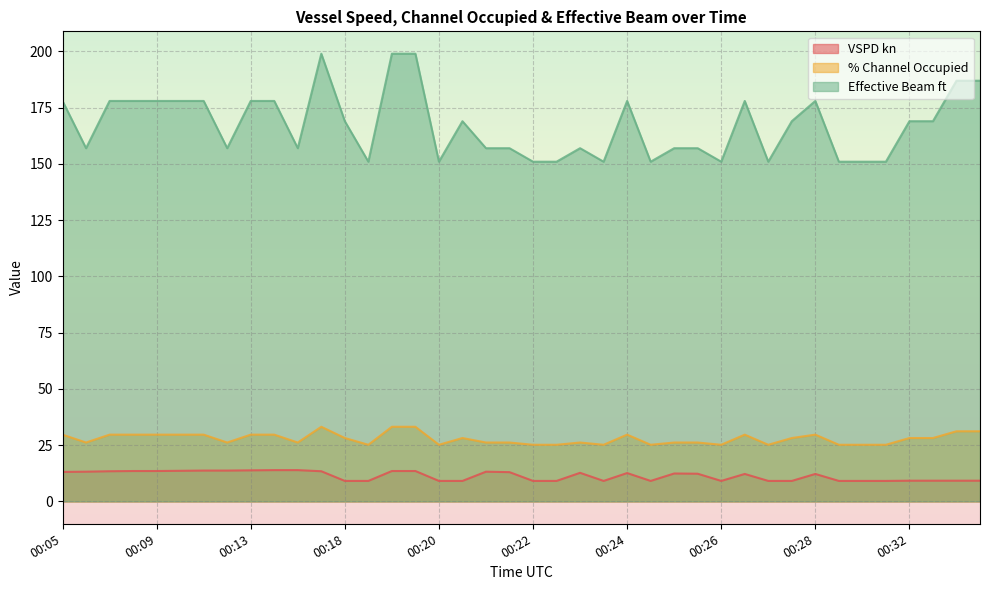

Is it true that VSPD kn equals 12.4 at 00:25?

True